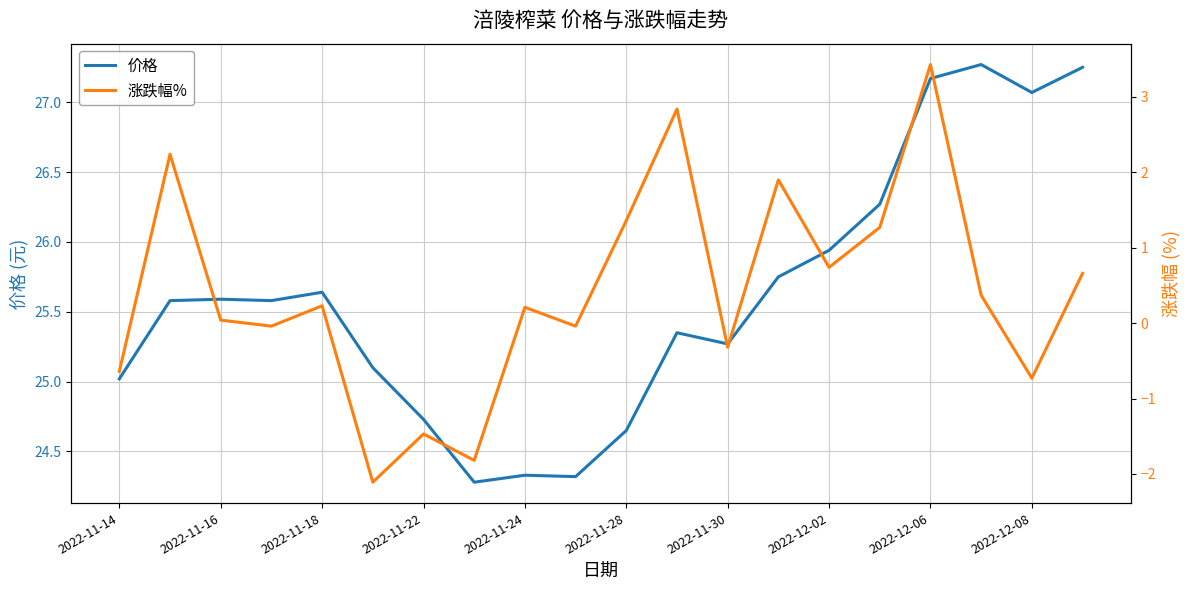

Is it true that 价格 equals 25.6 at 2022-11-16?

True